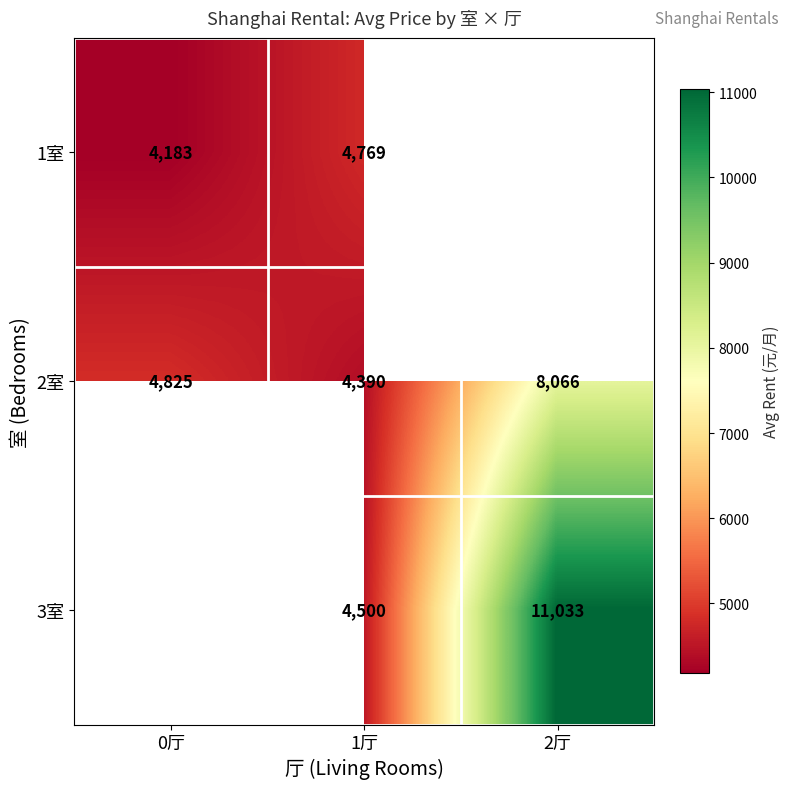

Is the value of 3室 at 2厅 greater than the value of 2室 at 2厅?

Yes